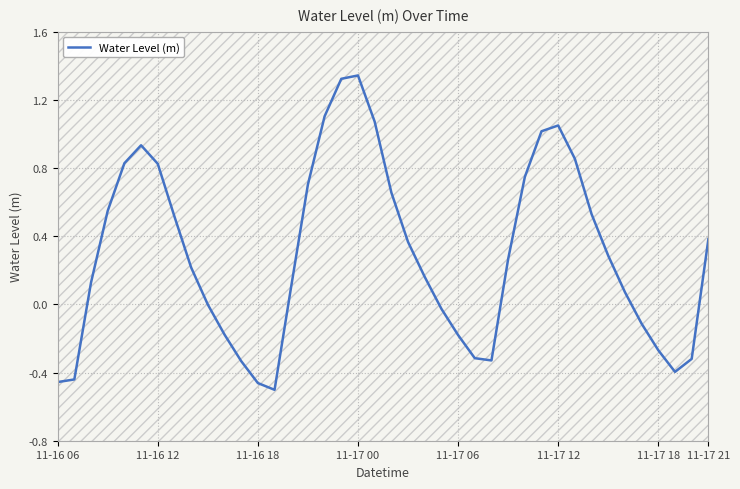

What is the difference between the maximum and minimum values?

1.8